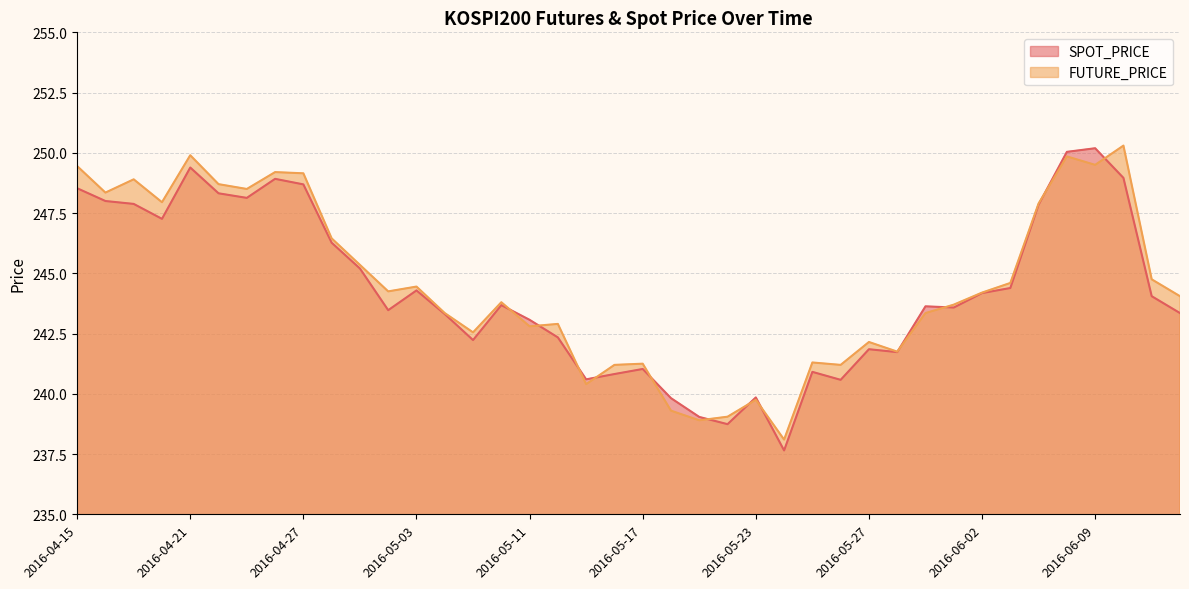

At 2016-06-01, list the series in order from largest to smallest.

FUTURE_PRICE, SPOT_PRICE